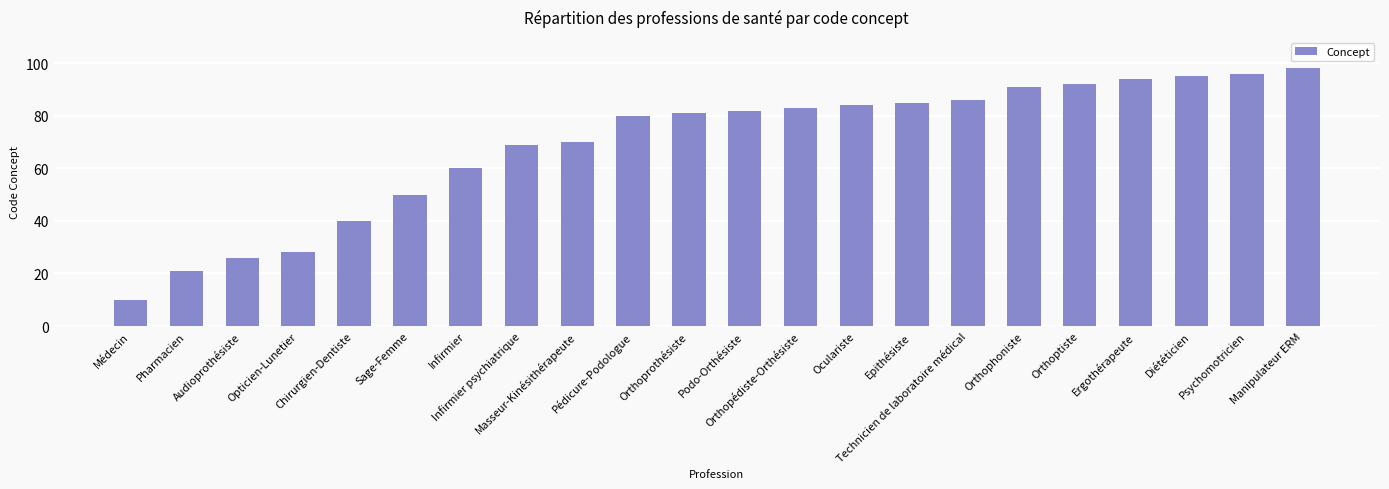

Reading left to right, what are all the values shown in this chart?

10	21	26	28	40	50	60	69	70	80	81	82	83	84	85	86	91	92	94	95	96	98